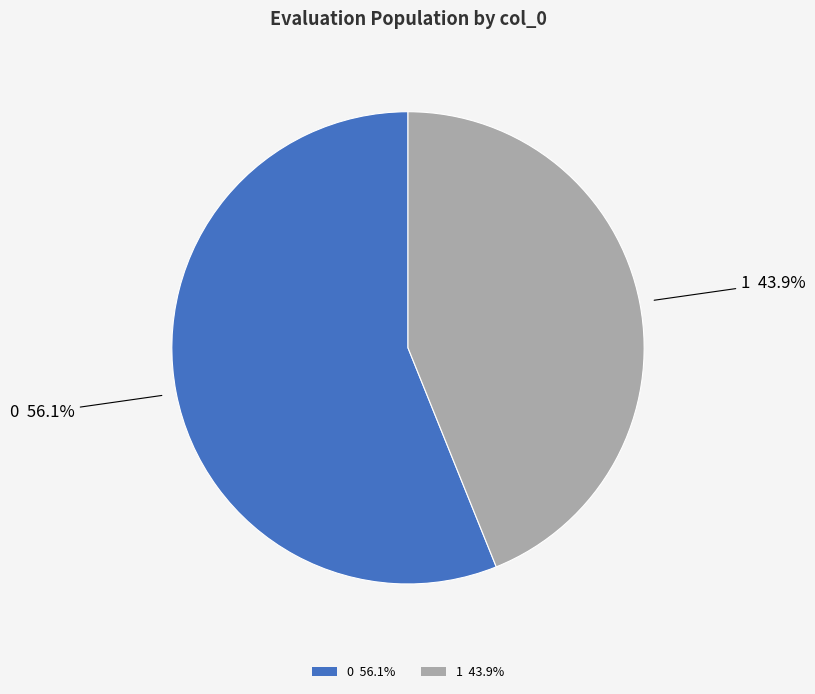

What is the ratio of the value at 0 to the value at 1?

1.3